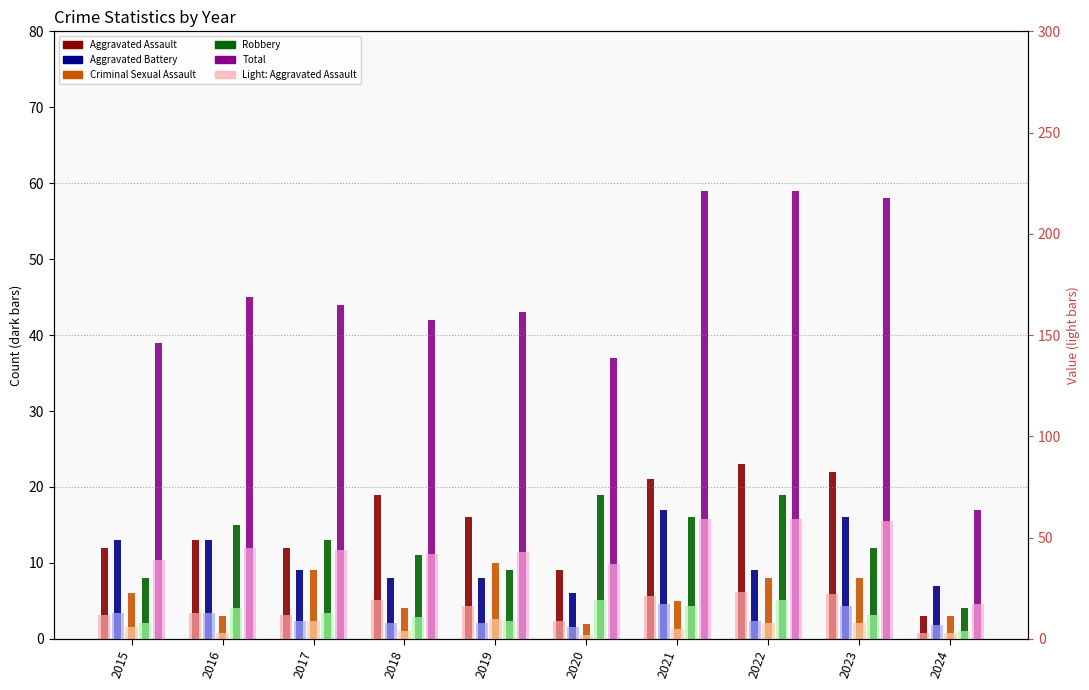

Is the value of Criminal Sexual Assault at 2017 greater than the value of Aggravated Assault at 2023?

No